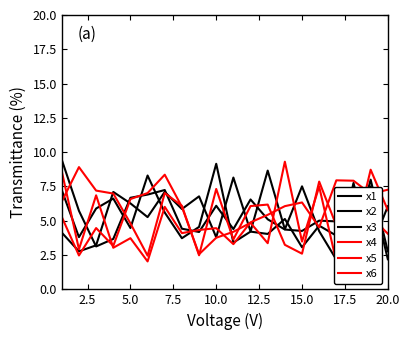

Does the chart display data point markers on the line(s)?

No